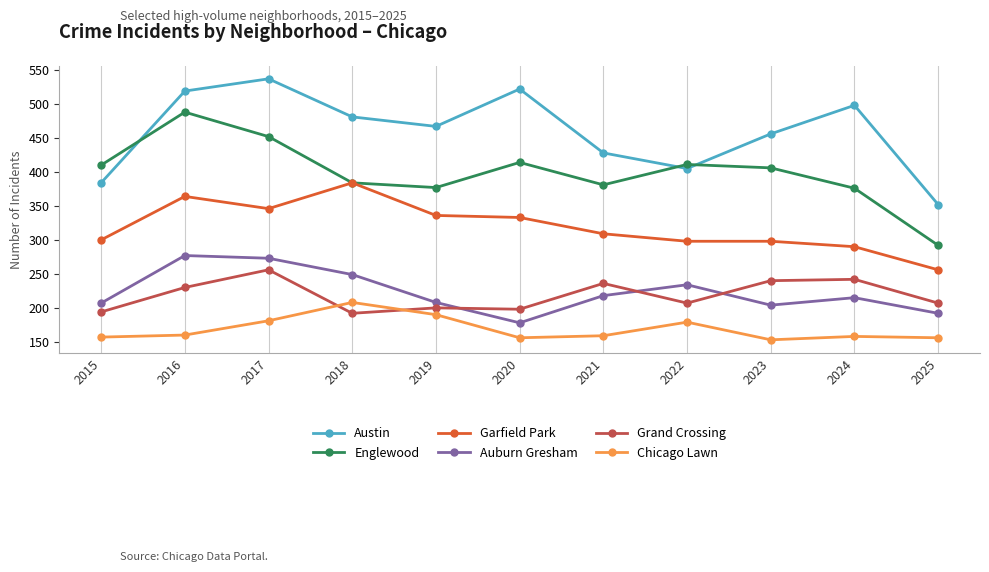

What value does the Austin series have at 2023?

456